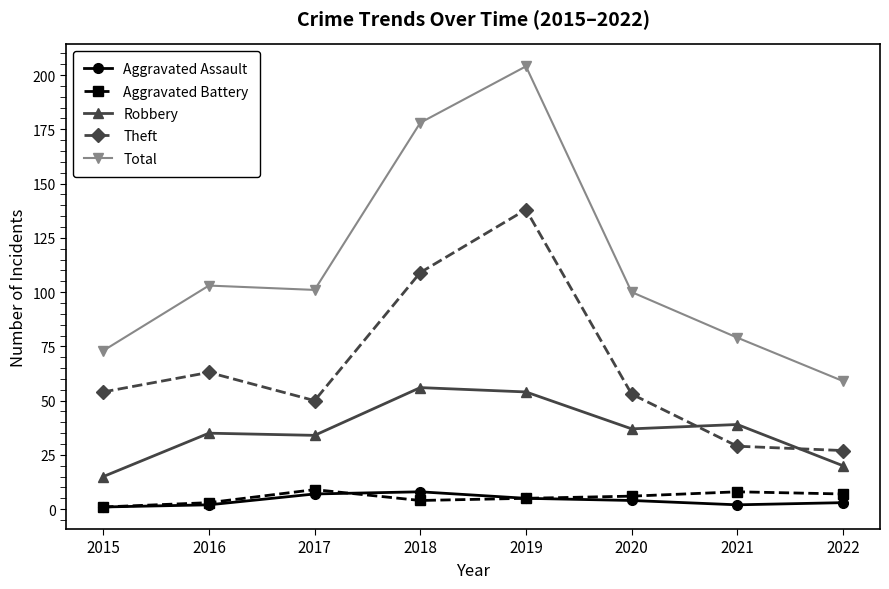

Where is the first local minimum for Total?

2017